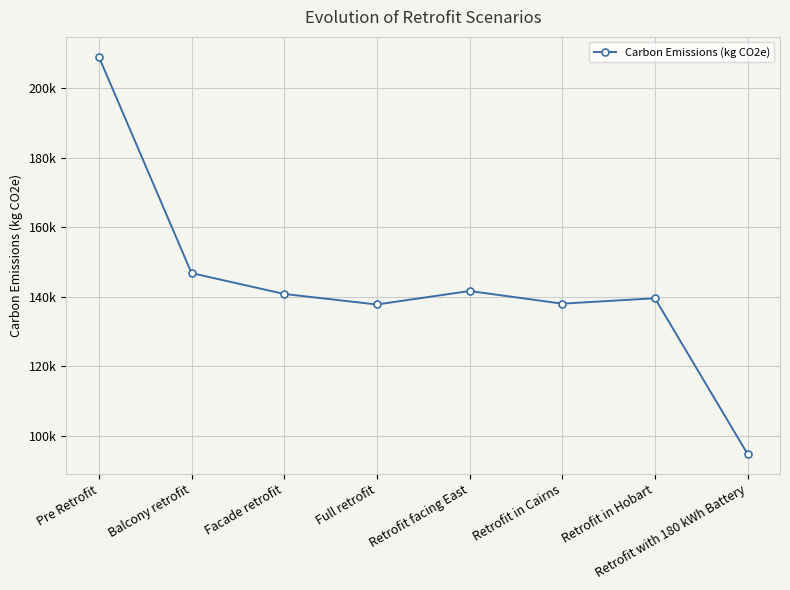

What value does the data have at Retrofit in Hobart?

139571.3